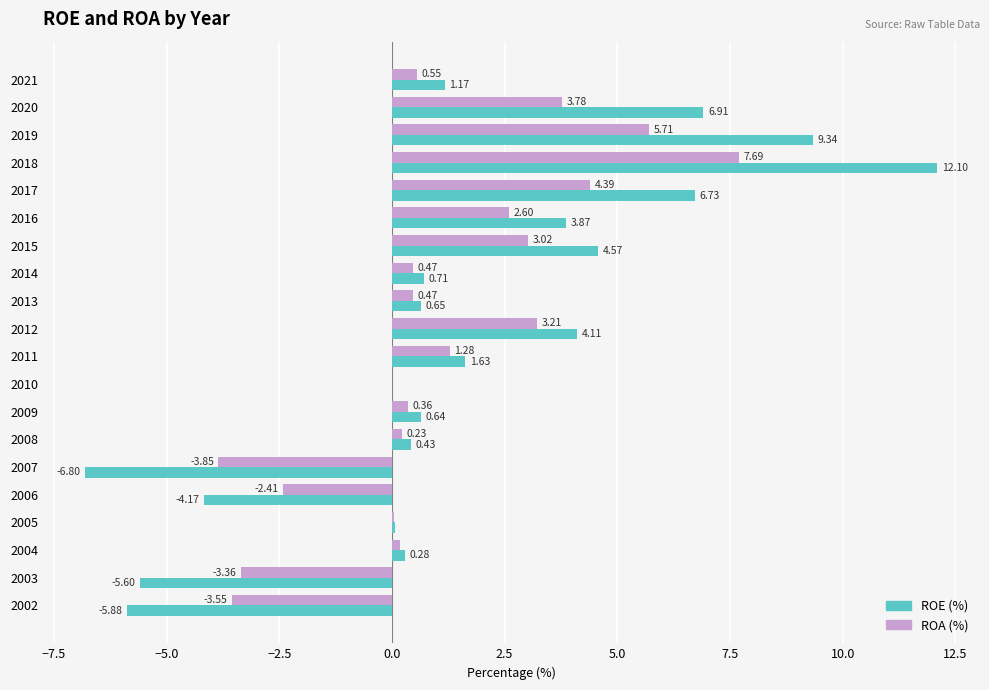

What is the total value across all series at 2015?

7.6